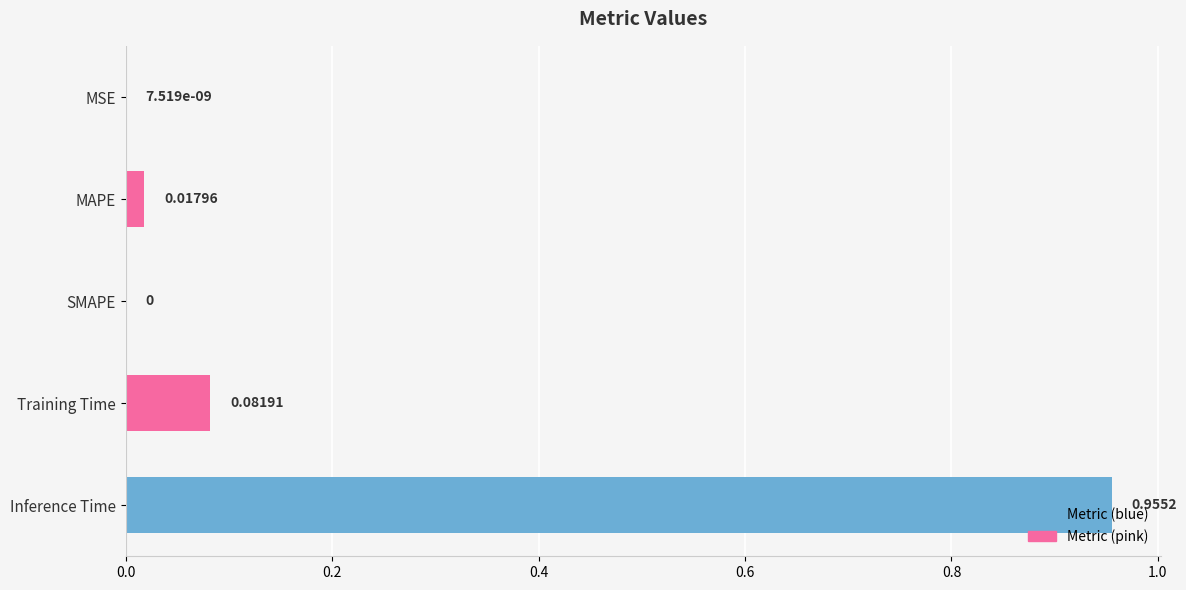

What is the change in value from MAPE to Inference Time?

+0.9